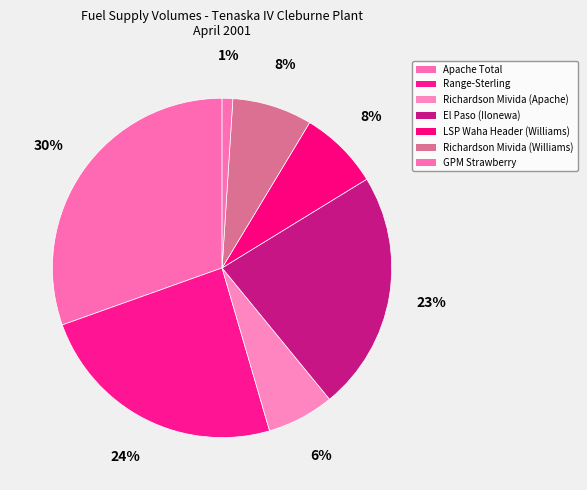

Is GPM Strawberry the majority of the pie?

No